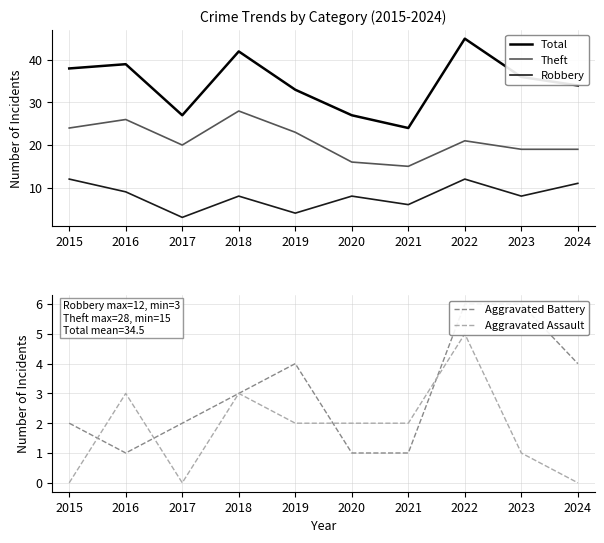

What is the difference between the Aggravated Battery values at 2021 and 2022?

5